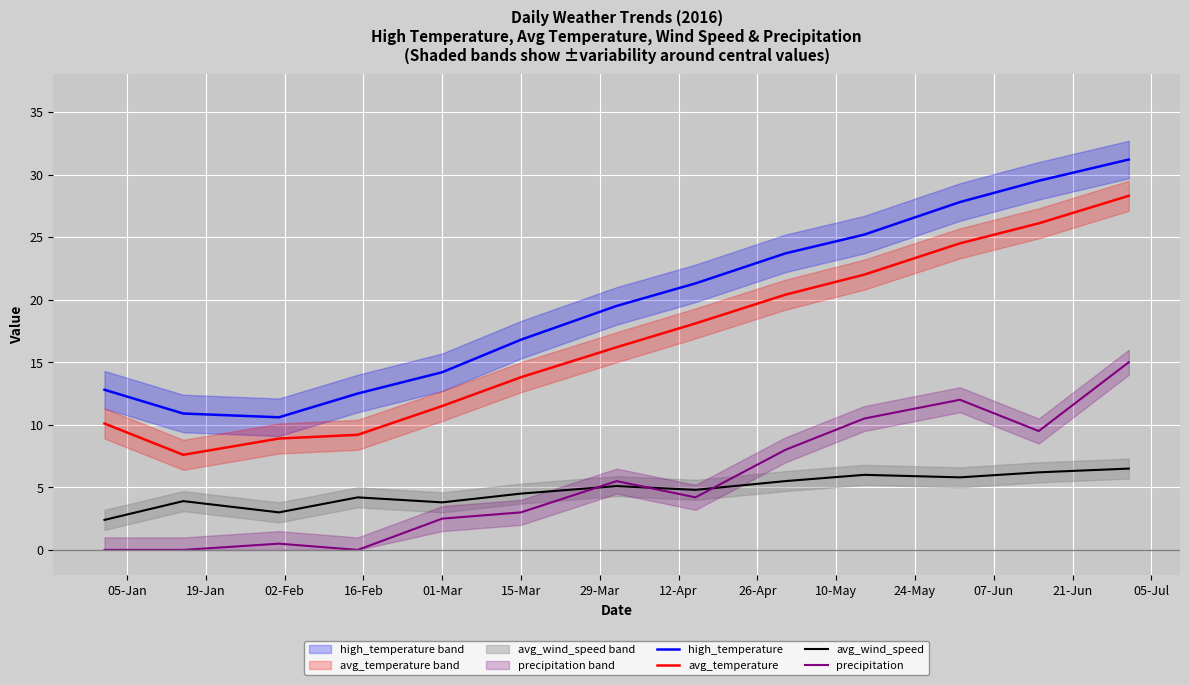

What is the value of the avg_temperature point at the 1st from the left?

10.1